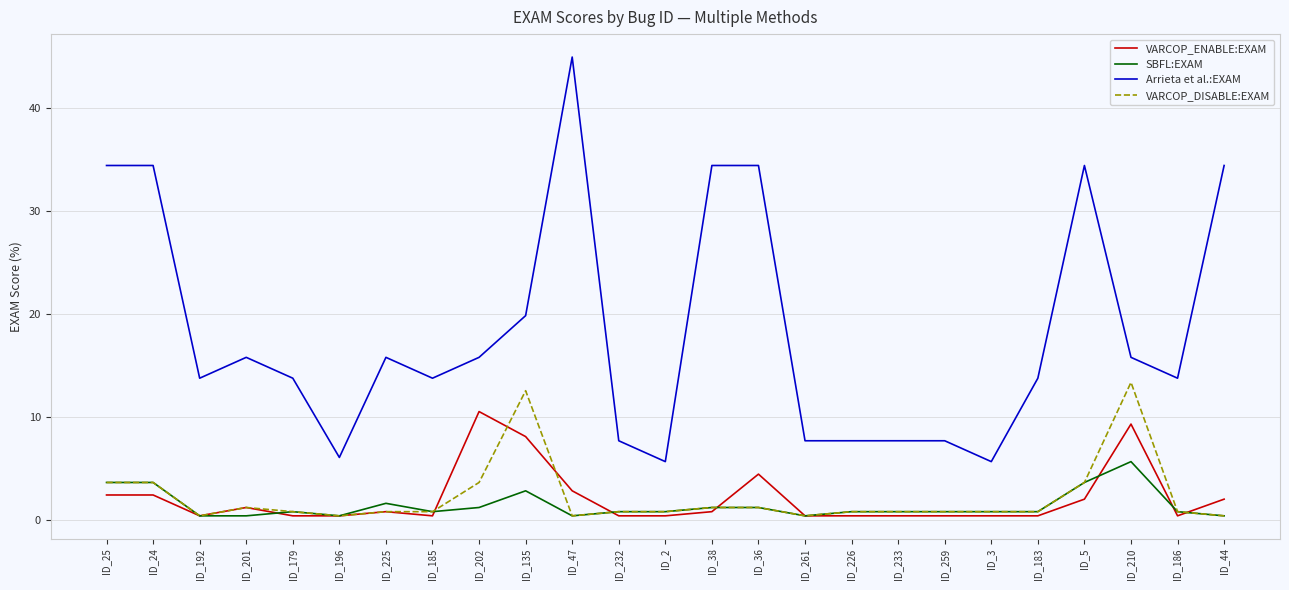

Reading left to right, extract all data points from this chart.

VARCOP_ENABLE:EXAM: 2.4	2.4	0.4	1.2	0.4	0.4	0.8	0.4	10.5	8.1	2.8	0.4	0.4	0.8	4.5	0.4	0.4	0.4	0.4	0.4	0.4	2.0	9.3	0.4	2.0
SBFL:EXAM: 3.6	3.6	0.4	0.4	0.8	0.4	1.6	0.8	1.2	2.8	0.4	0.8	0.8	1.2	1.2	0.4	0.8	0.8	0.8	0.8	0.8	3.6	5.7	0.8	0.4
Arrieta et al.:EXAM: 34.4	34.4	13.8	15.8	13.8	6.1	15.8	13.8	15.8	19.8	44.9	7.7	5.7	34.4	34.4	7.7	7.7	7.7	7.7	5.7	13.8	34.4	15.8	13.8	34.4
VARCOP_DISABLE:EXAM: 3.6	3.6	0.4	1.2	0.8	0.4	0.8	0.8	3.6	12.6	0.4	0.8	0.8	1.2	1.2	0.4	0.8	0.8	0.8	0.8	0.8	3.6	13.4	0.8	0.4